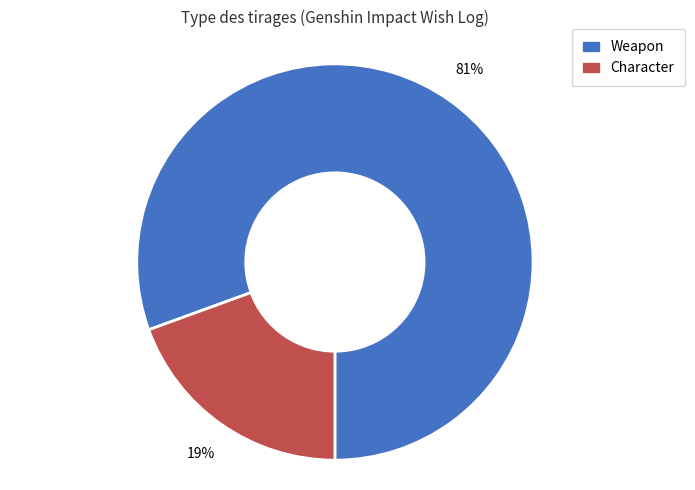

Is there a majority slice in this chart?

Yes